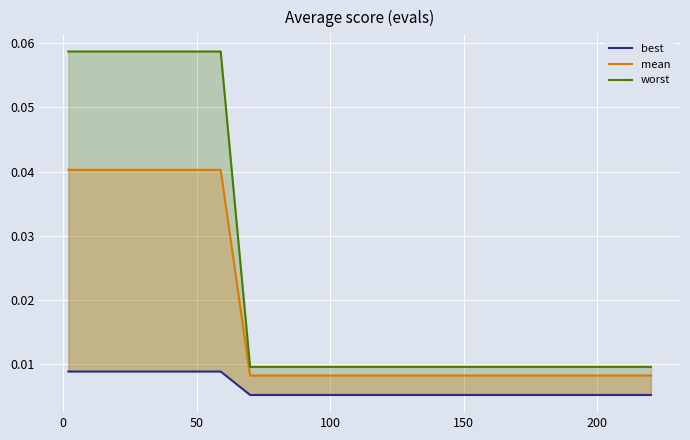

True or false: worst and mean intersect in this chart.

False